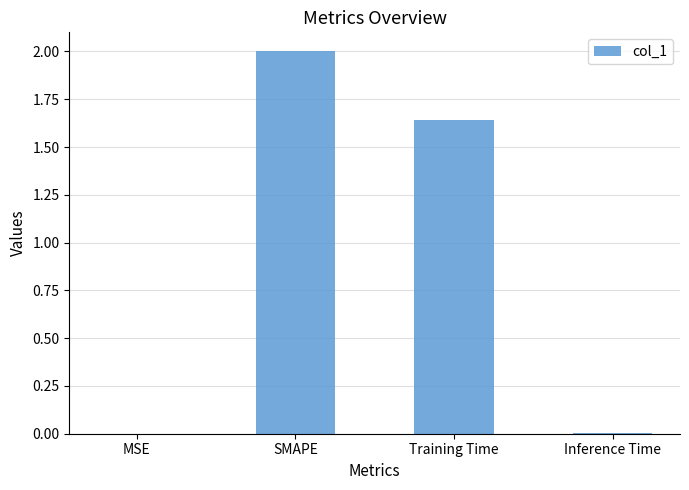

Between Training Time and Inference Time, which is larger?

Training Time